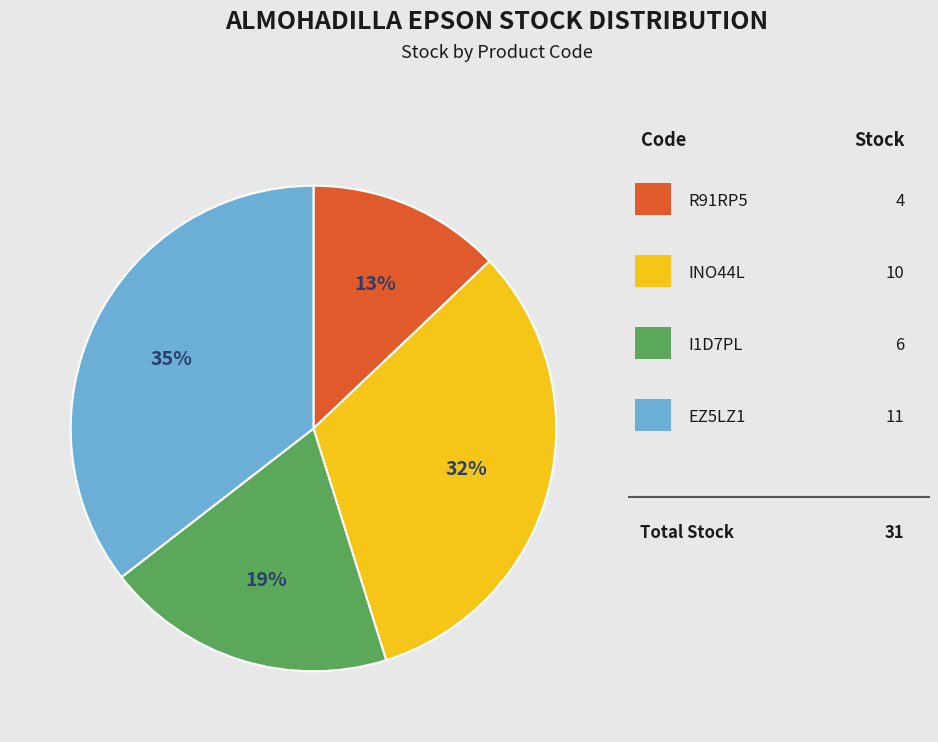

To the nearest percent, what is the average slice percentage?

25%